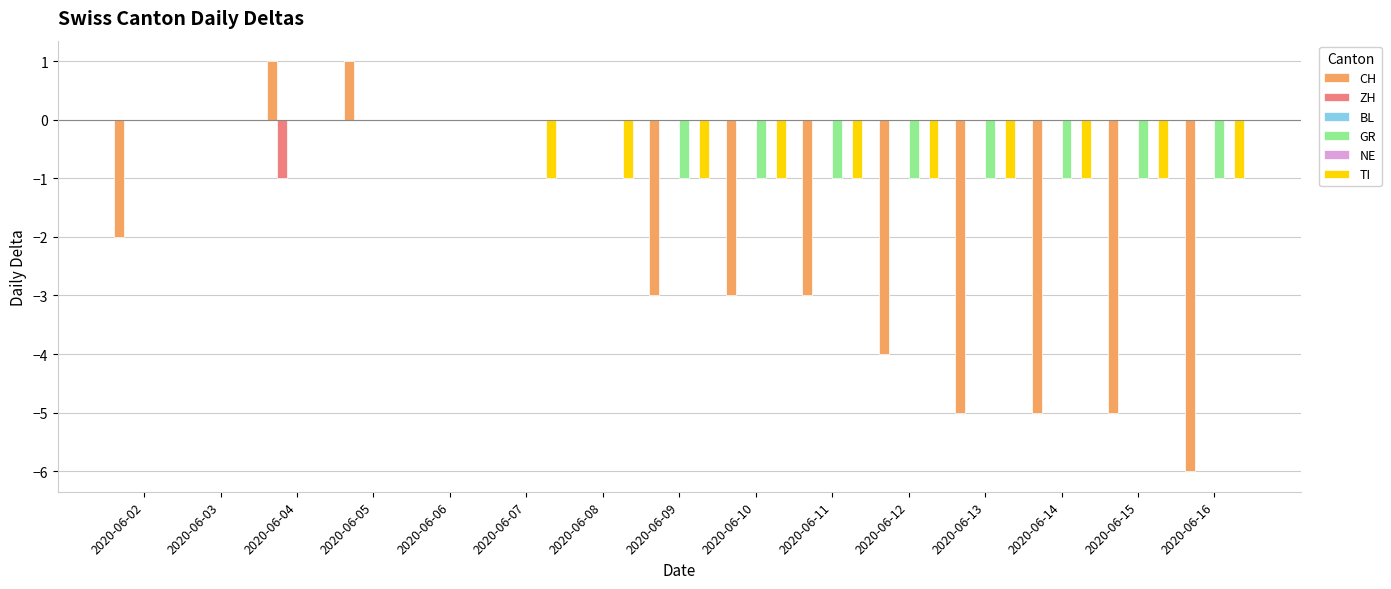

True or false: ZH has a value of 0 at 2020-06-05.

True